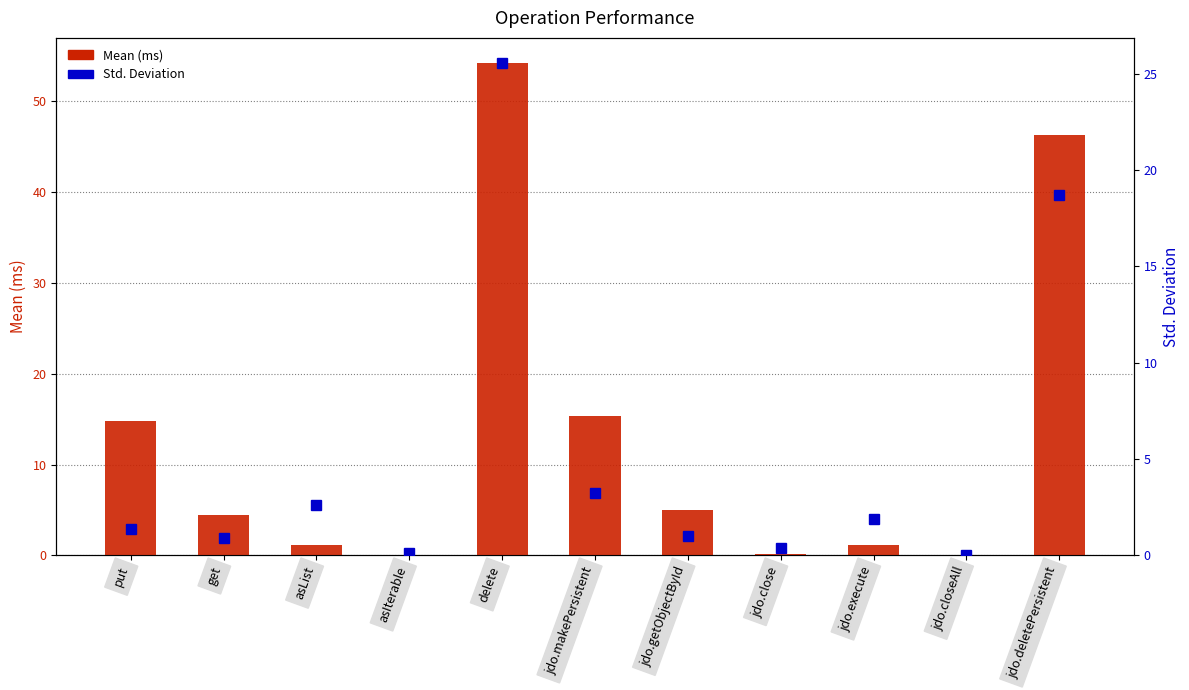

Reading left to right, what are all the values shown in this chart?

Mean (ms): put=14.8	get=4.5	asList=1.2	asIterable=0.0	delete=54.3	jdo.makePersistent=15.4	jdo.getObjectById=5.0	jdo.close=0.1	jdo.execute=1.1	jdo.closeAll=0.0	jdo.deletePersistent=46.3
Std. Deviation: put=1.4	get=0.9	asList=2.6	asIterable=0.1	delete=25.6	jdo.makePersistent=3.2	jdo.getObjectById=1.0	jdo.close=0.4	jdo.execute=1.9	jdo.closeAll=0.0	jdo.deletePersistent=18.7